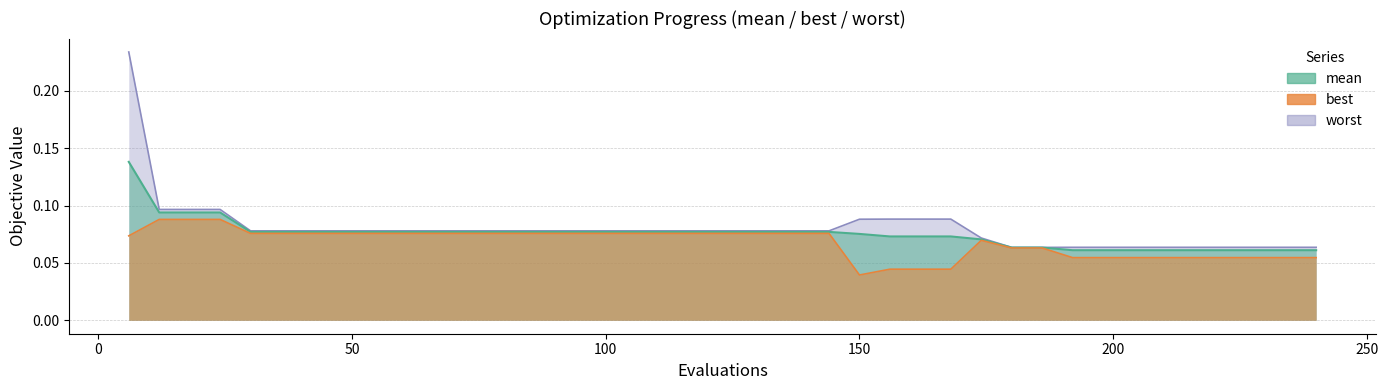

What is the average value of the worst series?

0.1